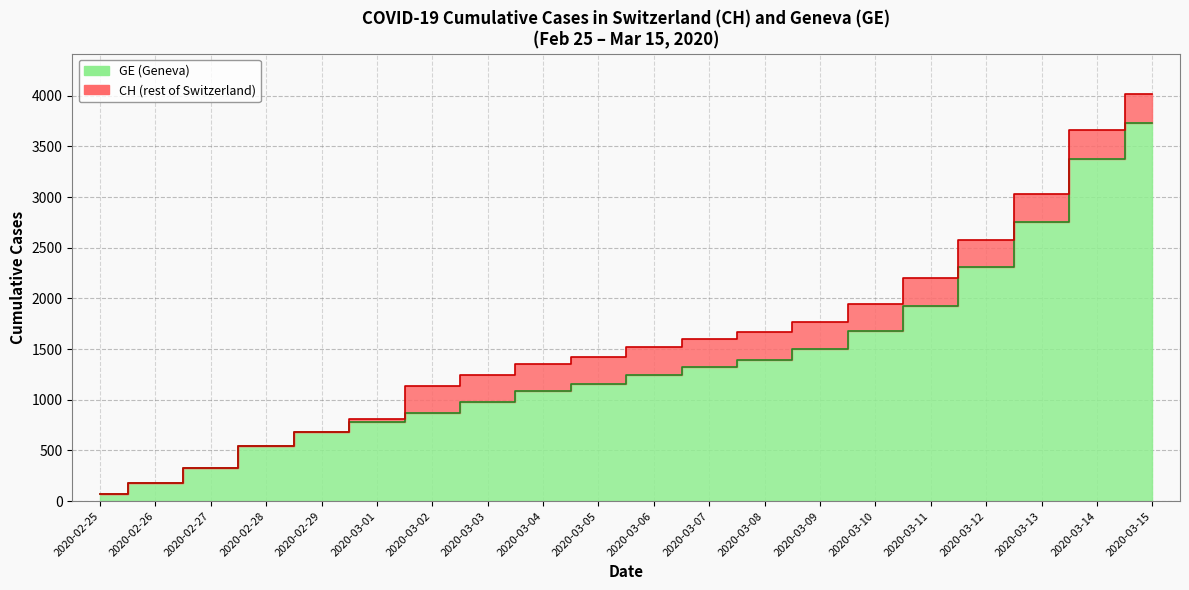

At which label does CH first exceed 1519?

2020-03-07